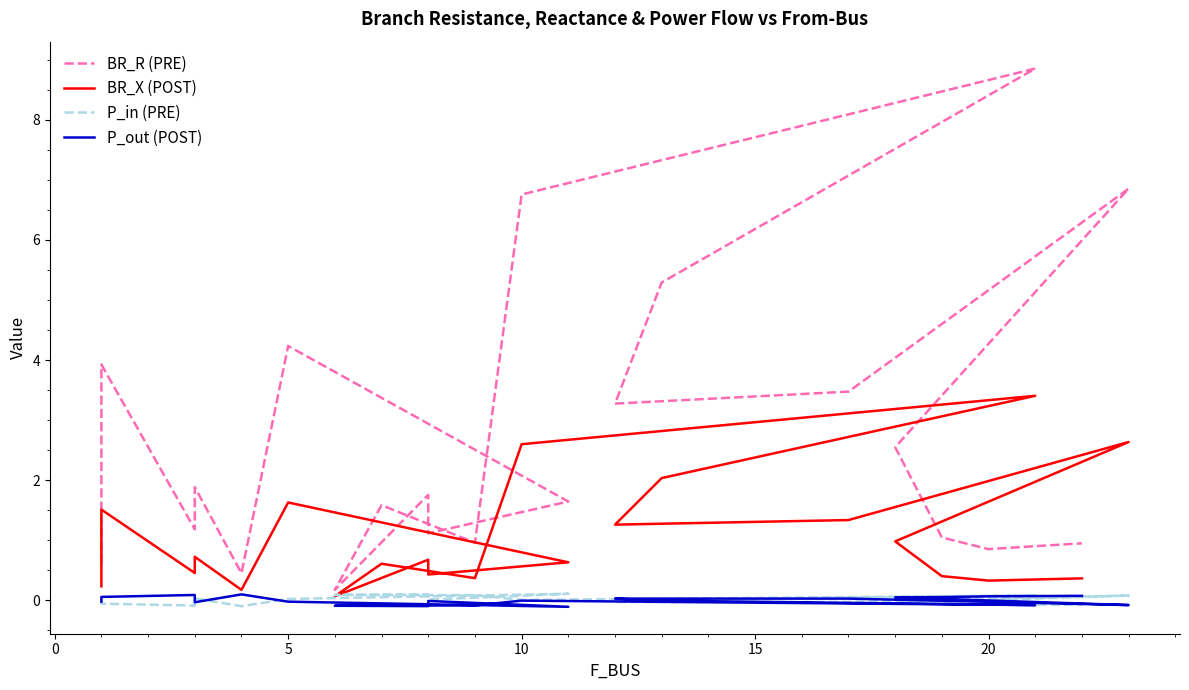

What is the total value across all series at 15?

0.6